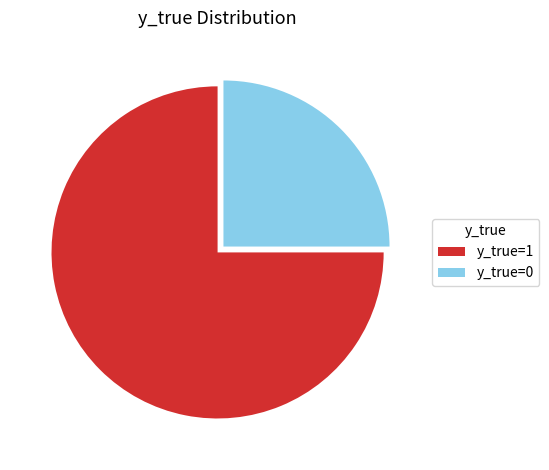

Rank the categories by value from lowest to highest.

y_true=0, y_true=1